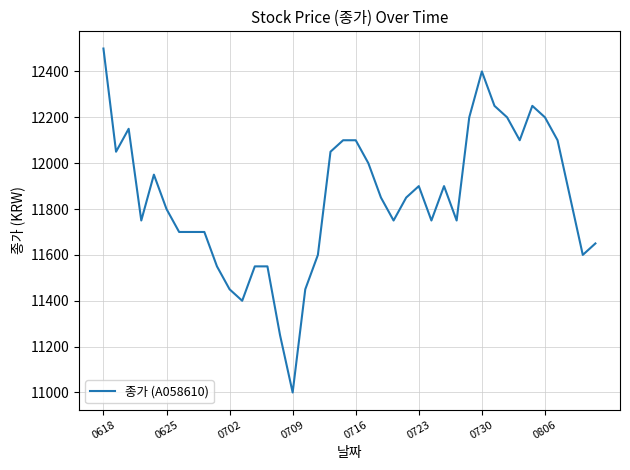

What is the greatest value displayed?

12500